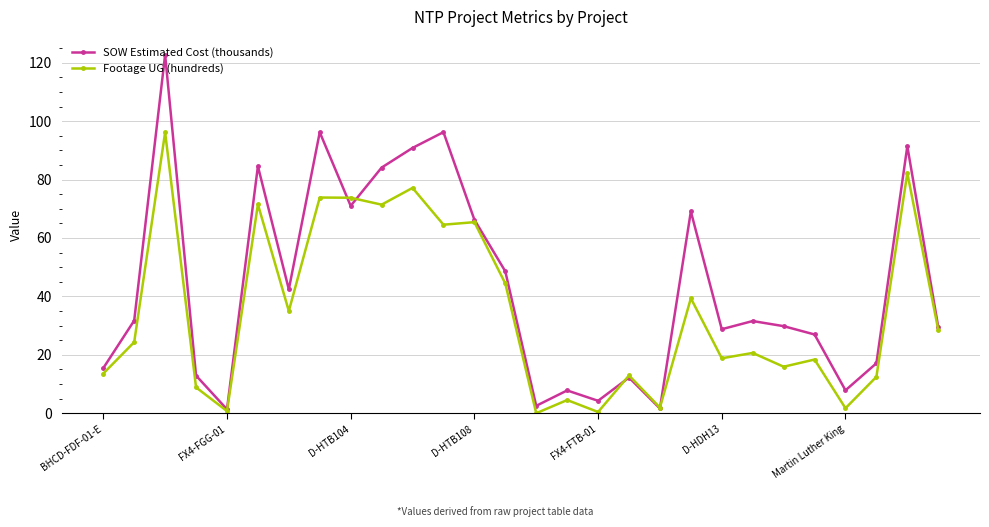

Which series has the largest total across all categories?

SOW Estimated Cost (thousands)